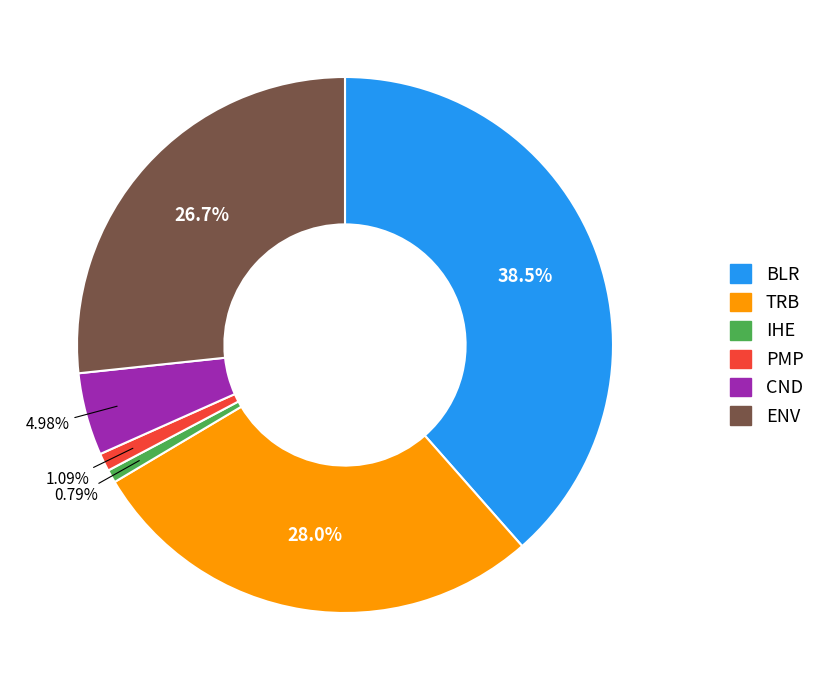

What is the ratio of the value at ENV to the value at TRB?

1.0